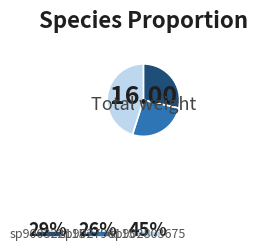

Is there any slice that represents more than half of the pie?

No